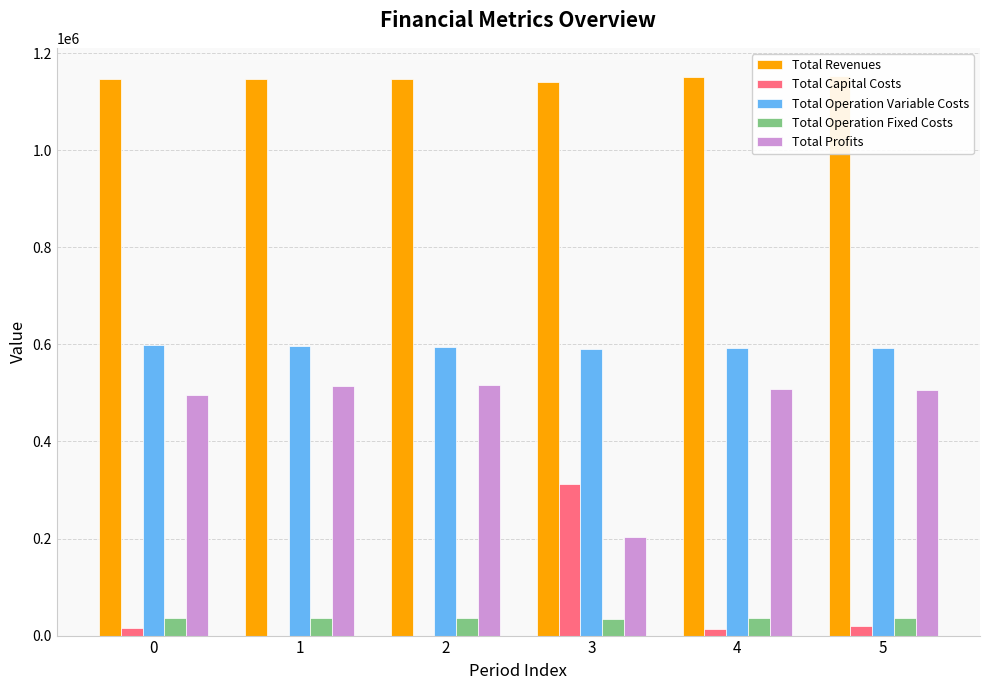

What is the highest value of the Total Profits series?

516339.7